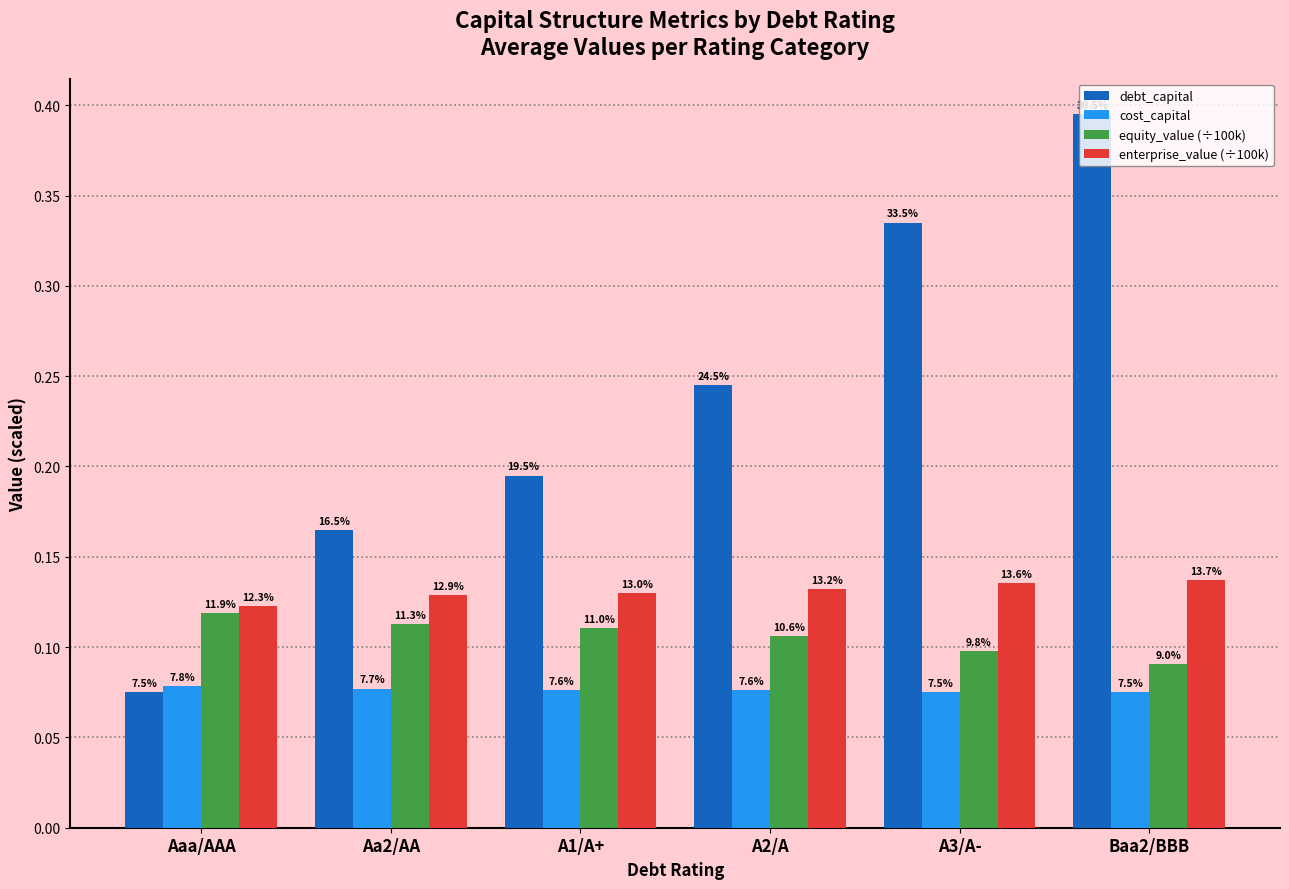

What are all the series names shown in the legend?

debt_capital, cost_capital, equity_value (÷100k), enterprise_value (÷100k)